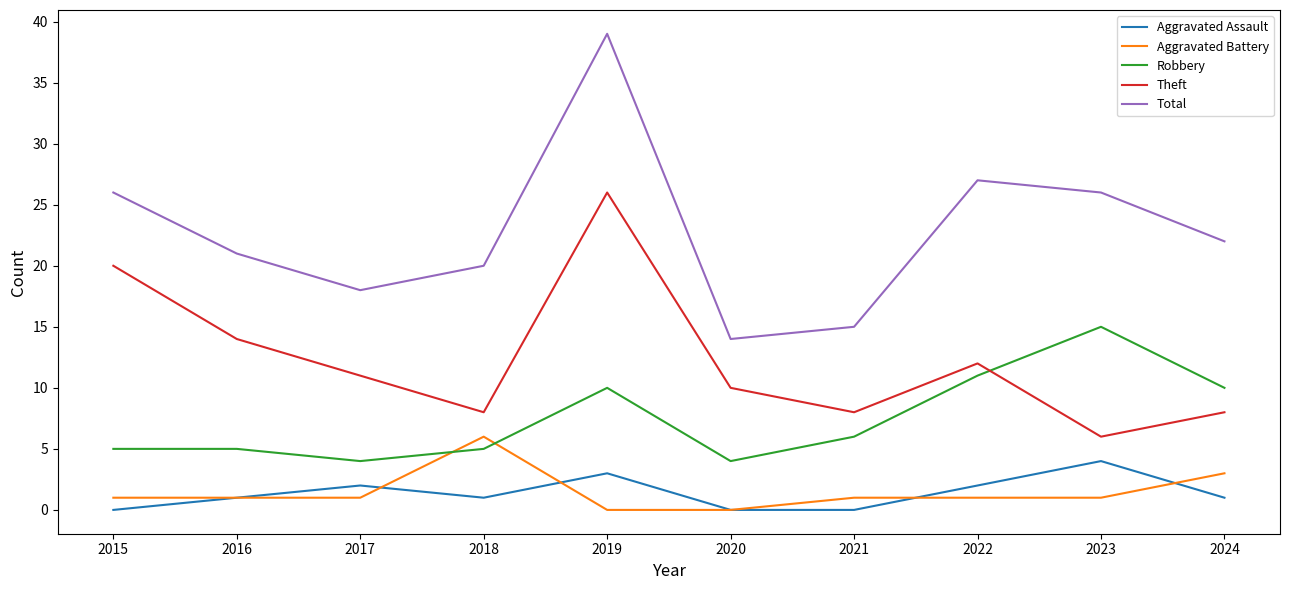

Which series has the largest range (max minus min)?

Total